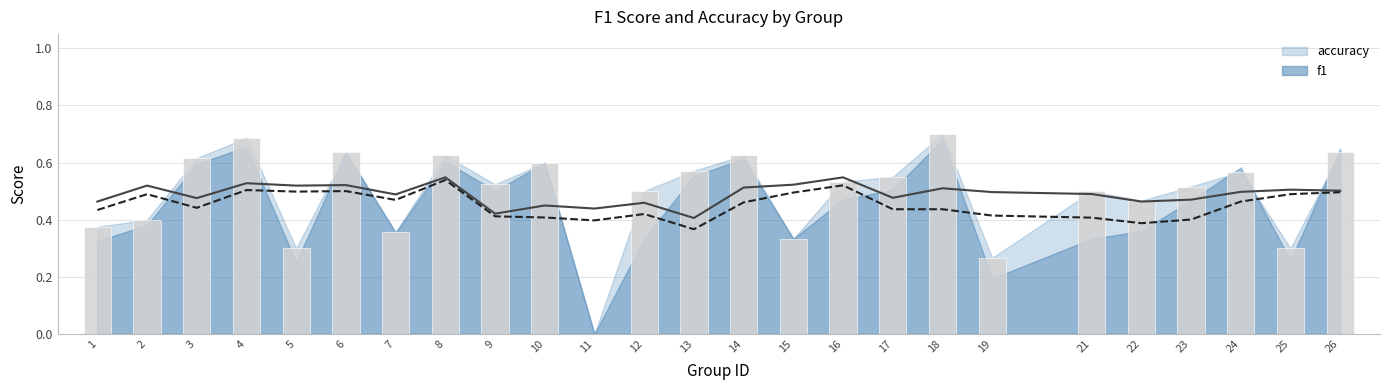

The value at 1 is 0.6. True or false?

False